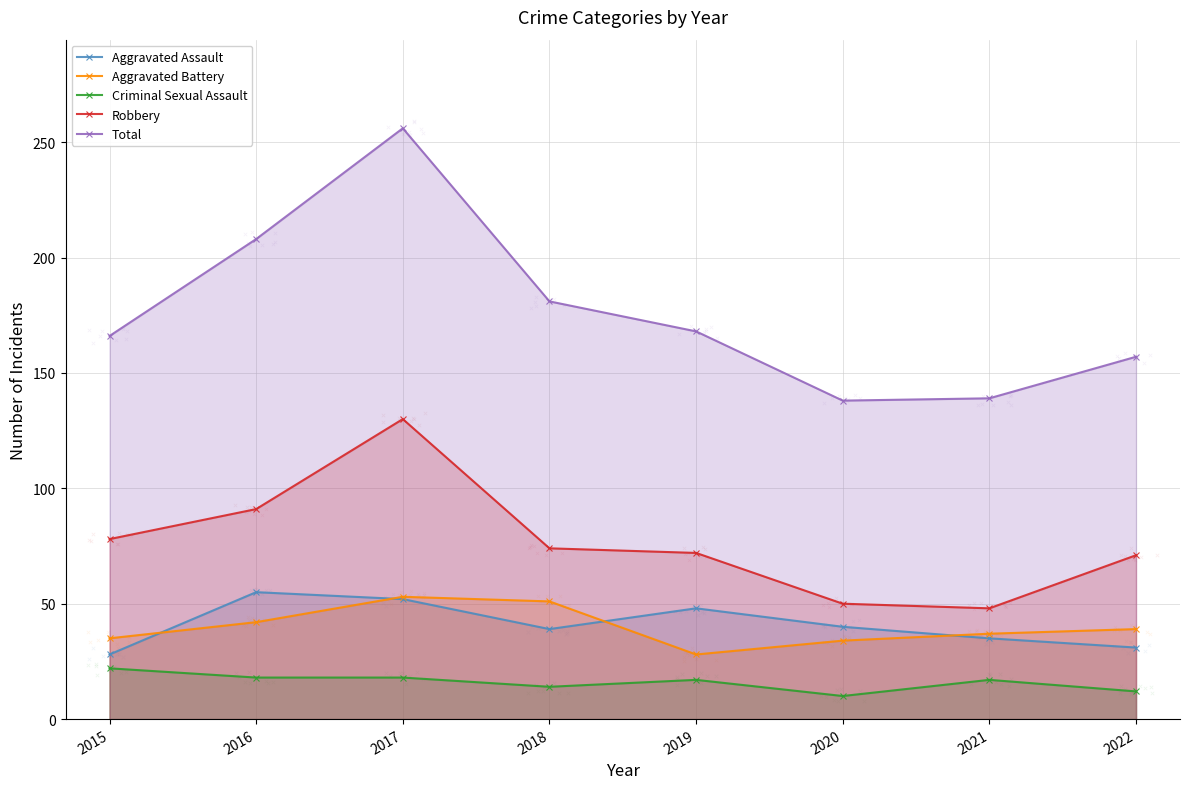

What are all the series names shown in the legend?

Aggravated Assault, Aggravated Battery, Criminal Sexual Assault, Robbery, Total